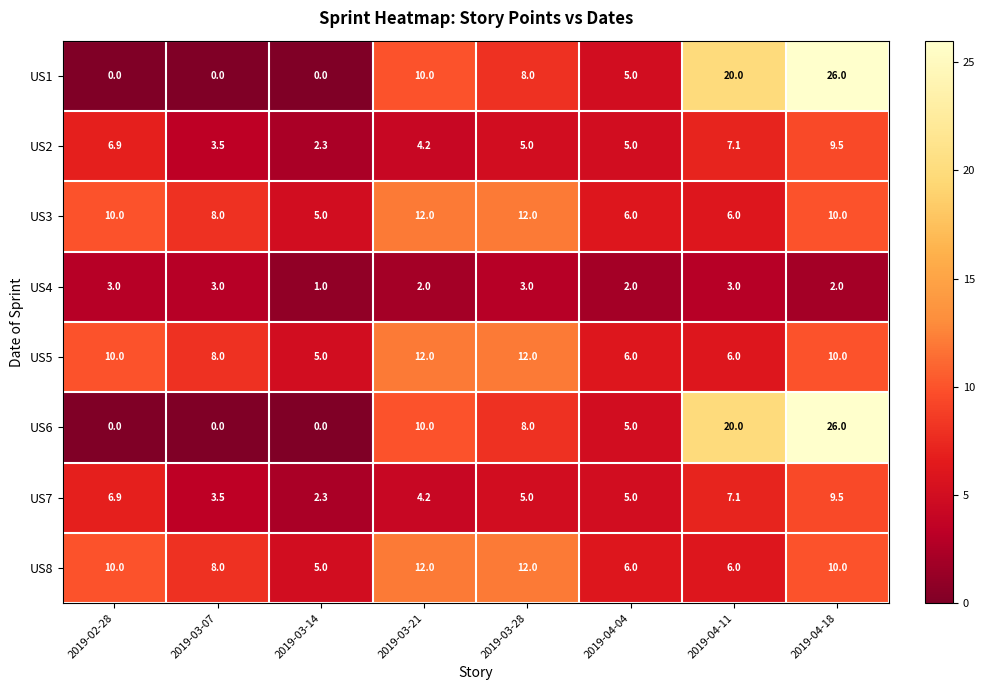

How many categories are shown in the chart?

8